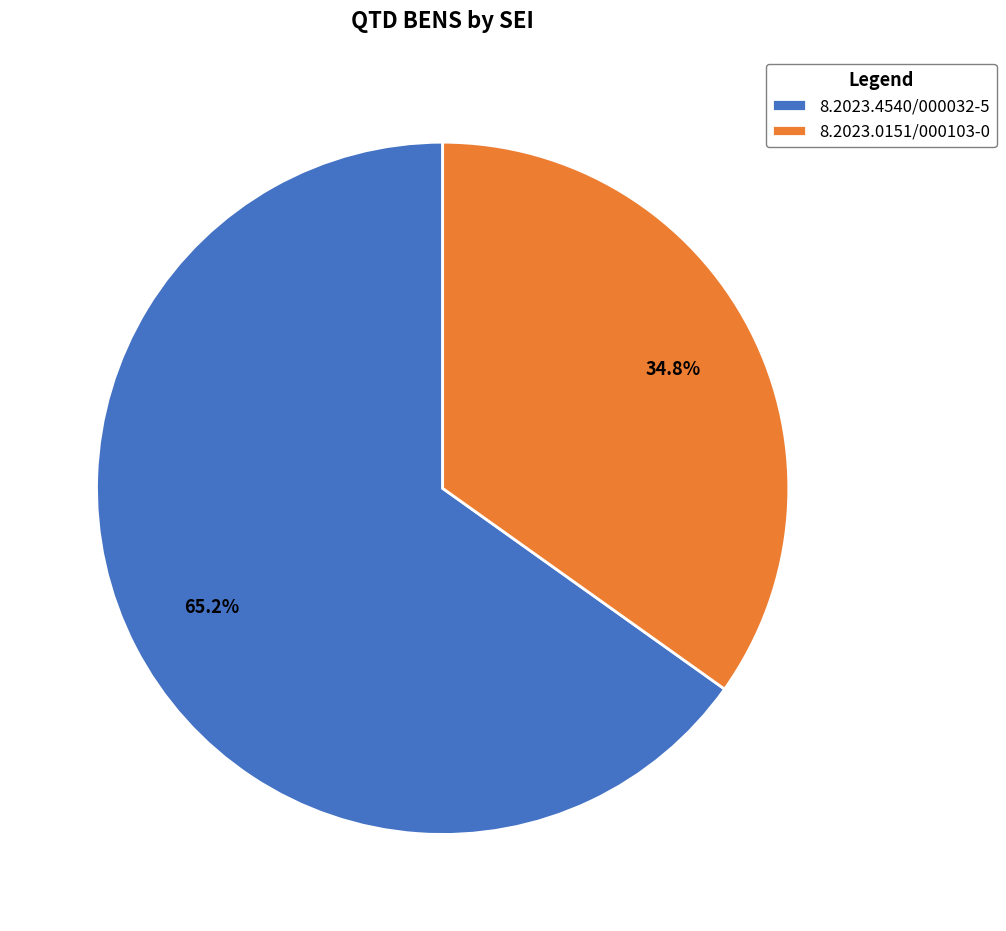

To the nearest percent, what portion does 8.2023.4540/000032-5 represent?

65%